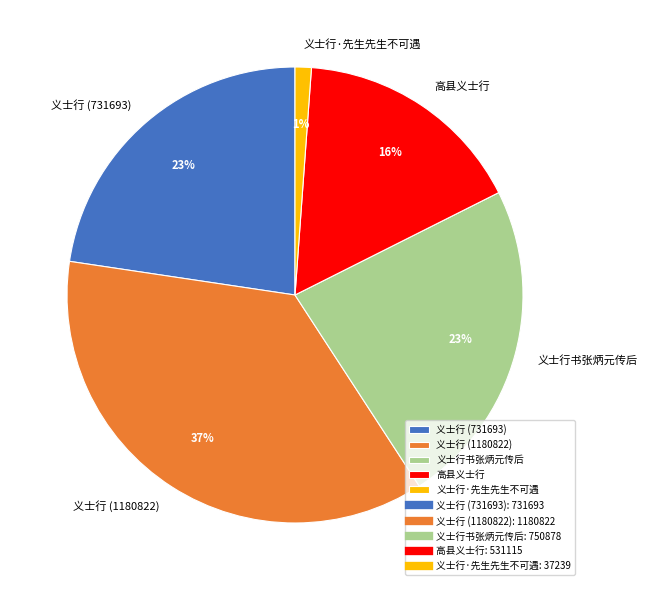

Approximately how many times larger is the value at 义士行·先生先生不可遇 compared to 高县义士行?

0.1